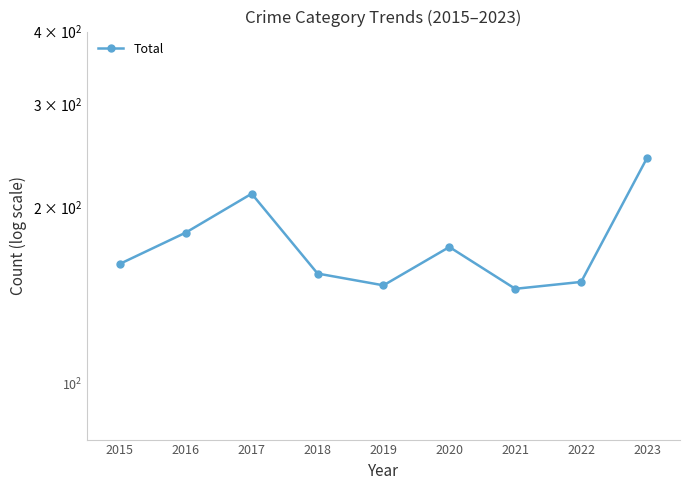

What is the ratio of the value at 2020 to the value at 2022?

1.1